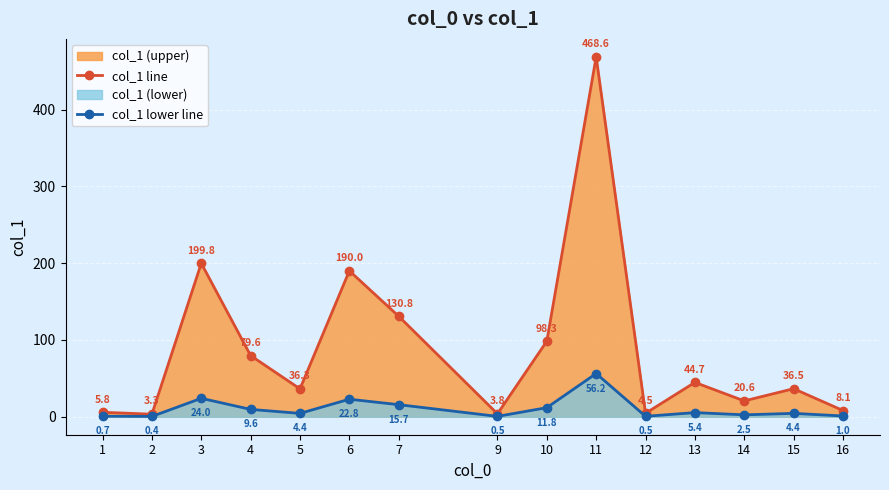

The value of col_1 lower line at 7 is 26.9. True or false?

False